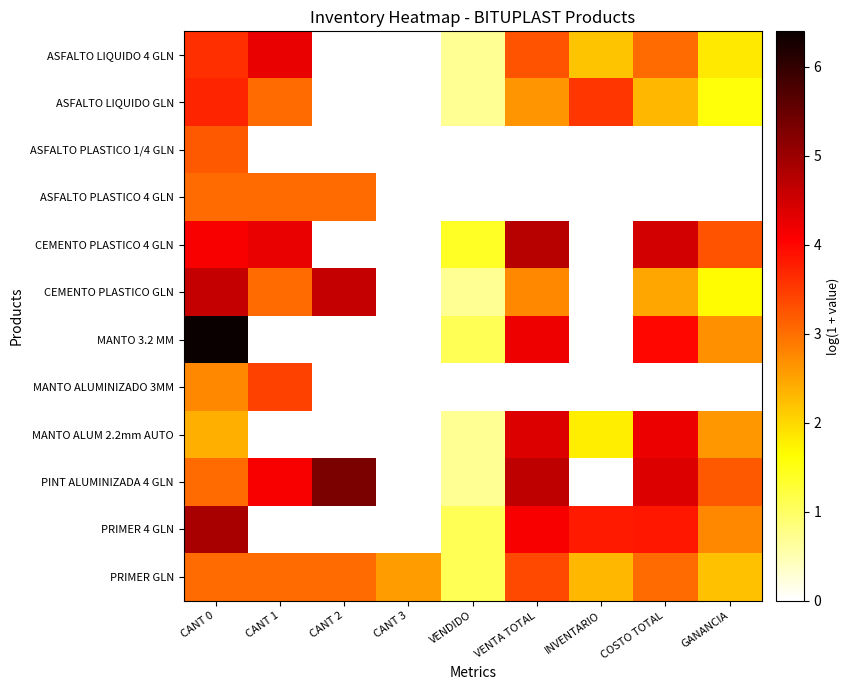

Count the number of categories in the chart.

9